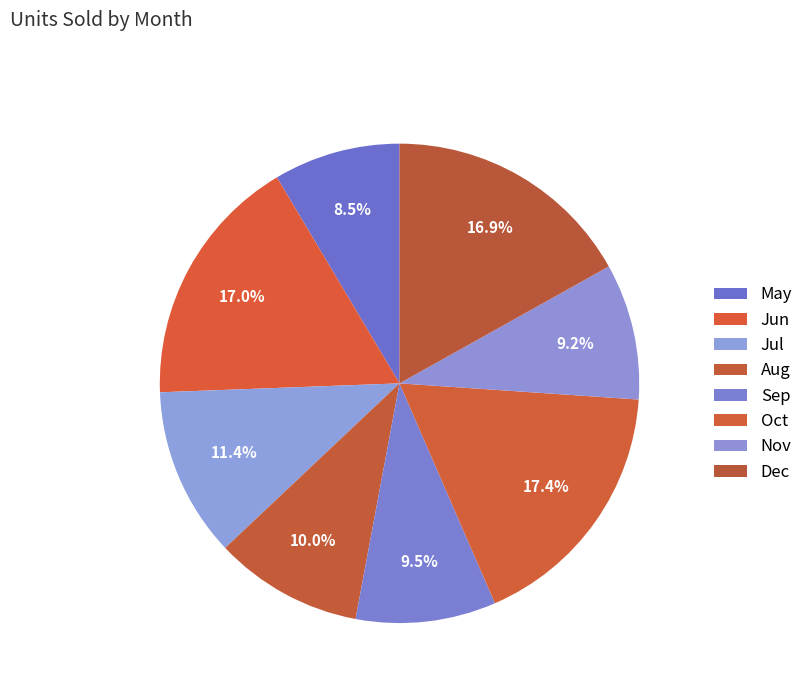

Count the number of slices in the pie.

8